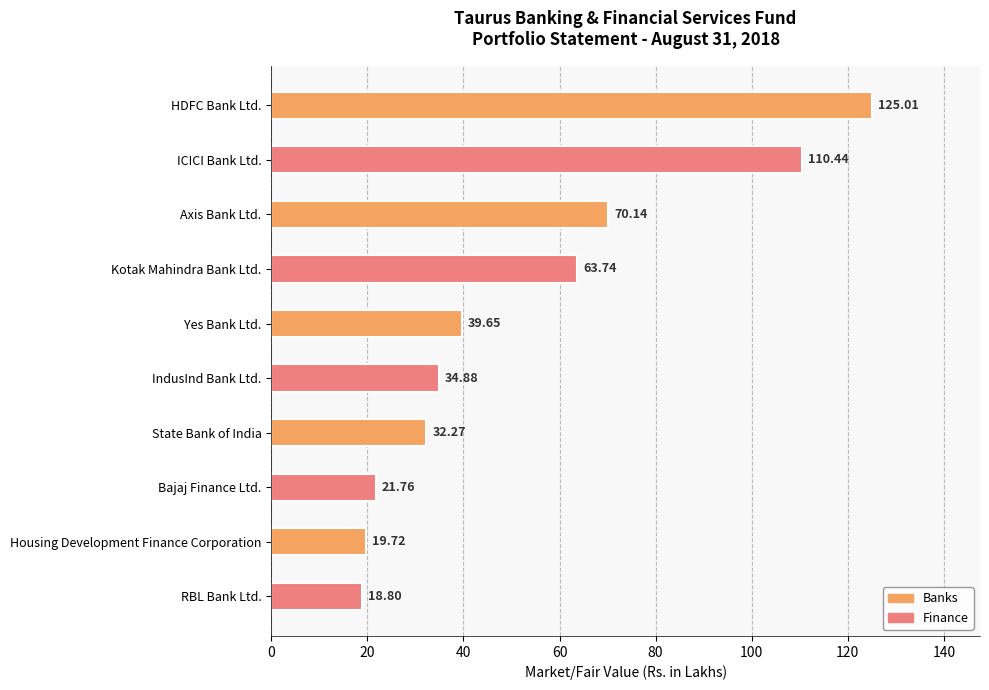

What is the difference between the values at ICICI Bank Ltd. and IndusInd Bank Ltd.?

75.6